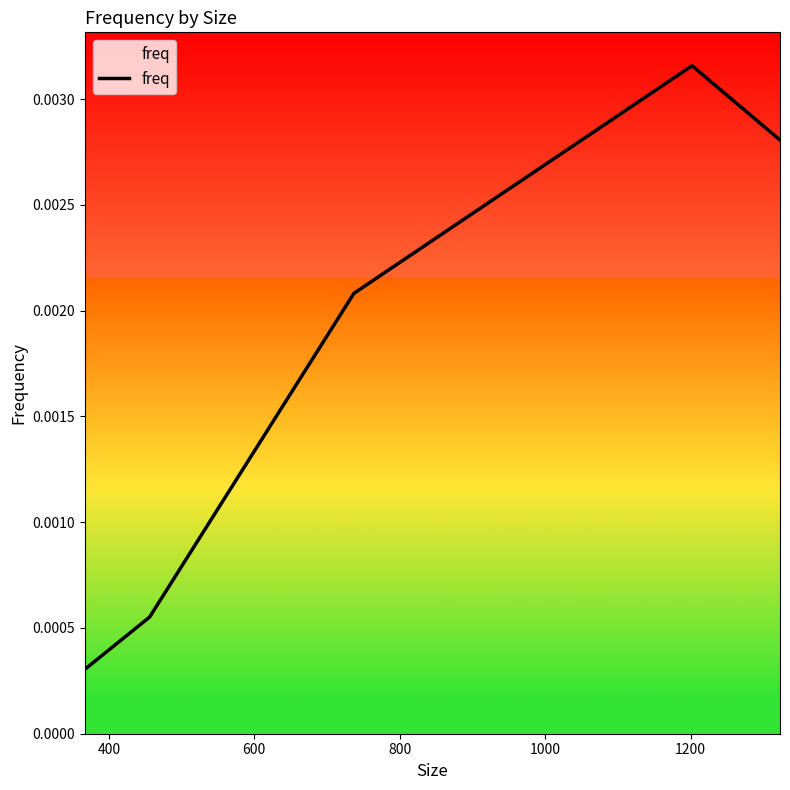

Is this an area chart (filled region under the line)?

No